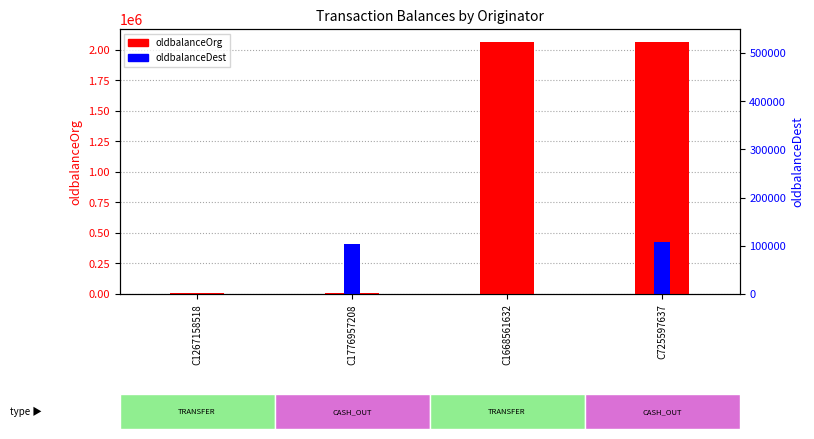

Reading right to left, extract all data points from this chart.

oldbalanceOrg: C725597637=2066446.3	C1668561632=2066446.3	C1776957208=9917.3	C1267158518=9917.3
oldbalanceDest: C725597637=423086.9	C1668561632=0.0	C1776957208=408610.6	C1267158518=0.0